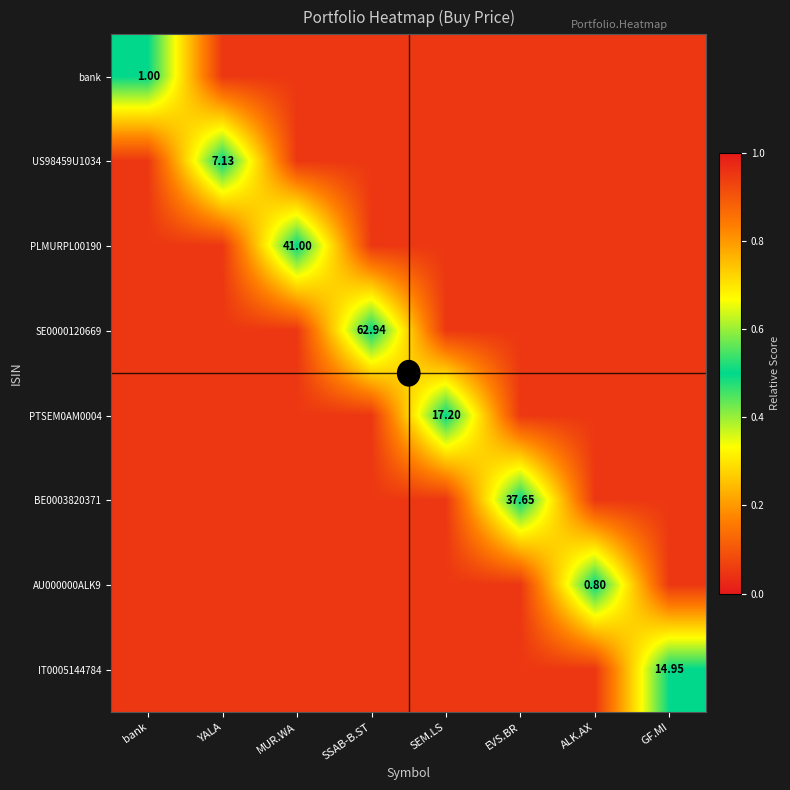

Is the value of PTSEM0AM0004 at SEM.LS greater than the value of SE0000120669 at SSAB-B.ST?

No